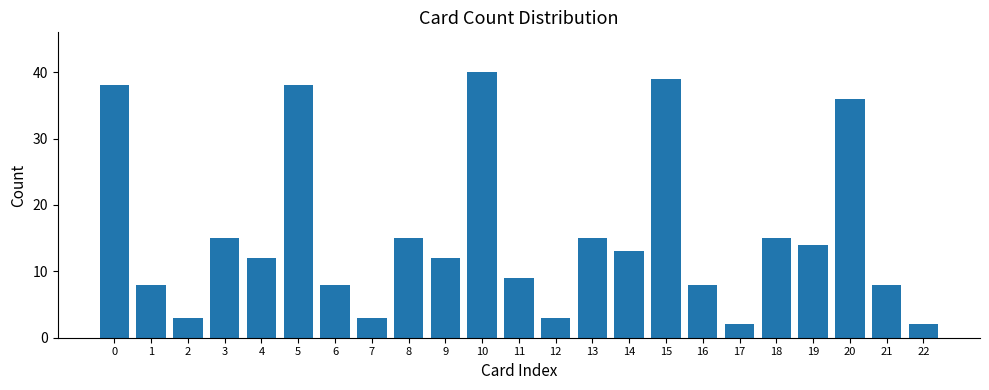

Reading left to right, transcribe all the data shown in this chart.

38	8	3	15	12	38	8	3	15	12	40	9	3	15	13	39	8	2	15	14	36	8	2